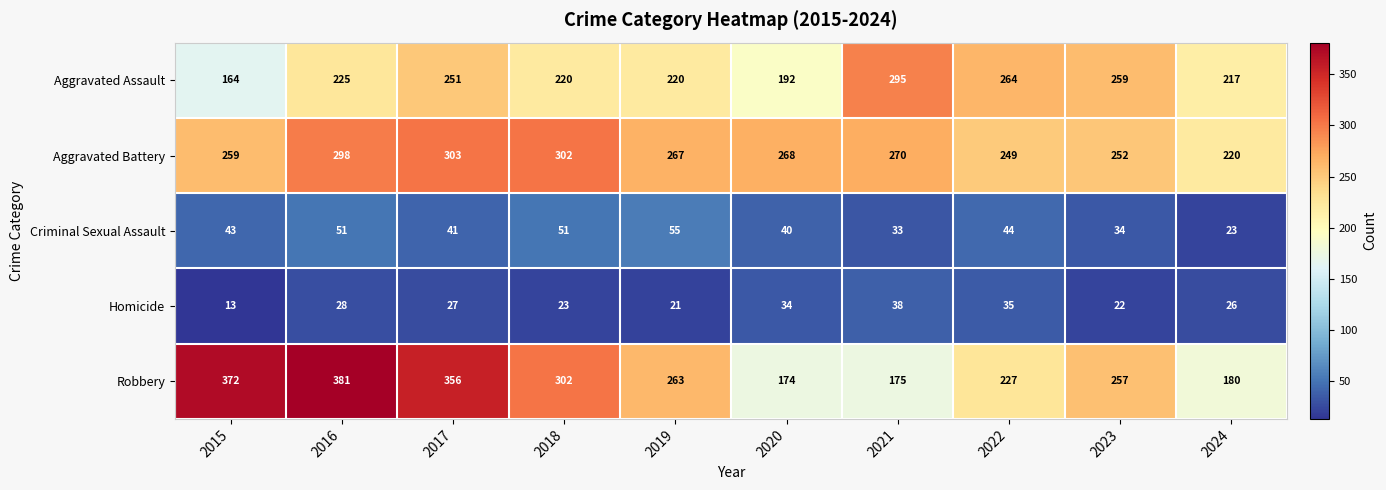

What is the difference between the maximum and second lowest values in the Criminal Sexual Assault series?

22